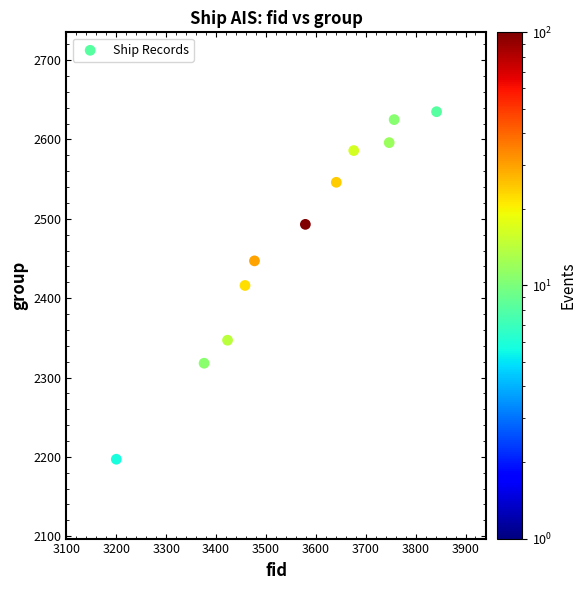

What is the range of X values (max minus min)?

642